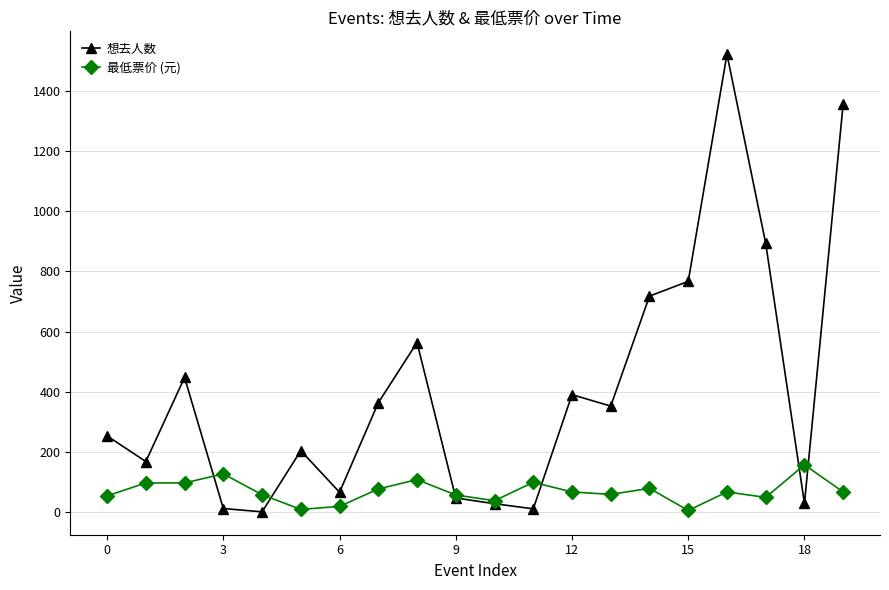

After their last crossing, which series has the higher values: 最低票价 (元) or 想去人数?

想去人数